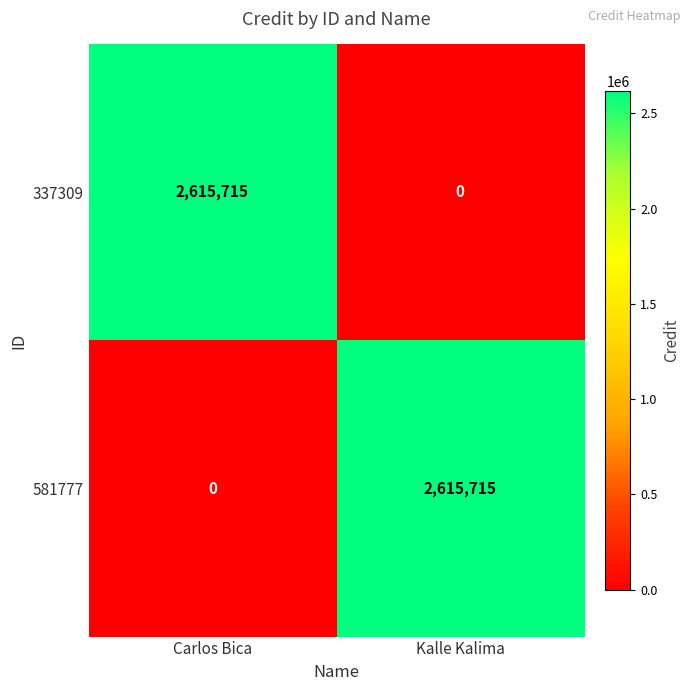

What is the spread (max minus min) of values at Kalle Kalima?

2615715